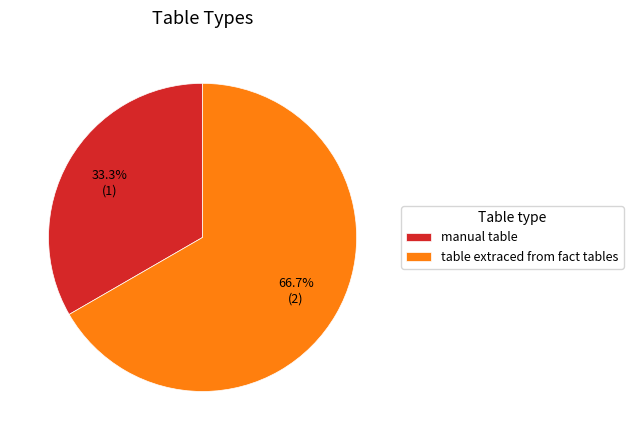

To the nearest percent, what is the difference between the manual table and table extraced from fact tables slice percentages?

33%